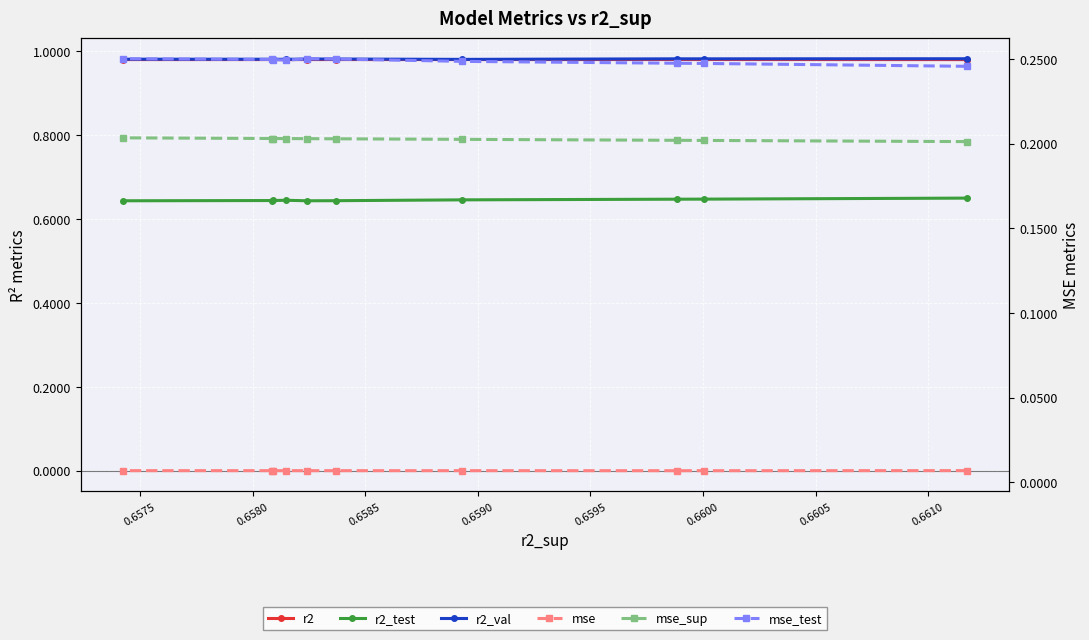

Is this an area chart (filled region under the line)?

No